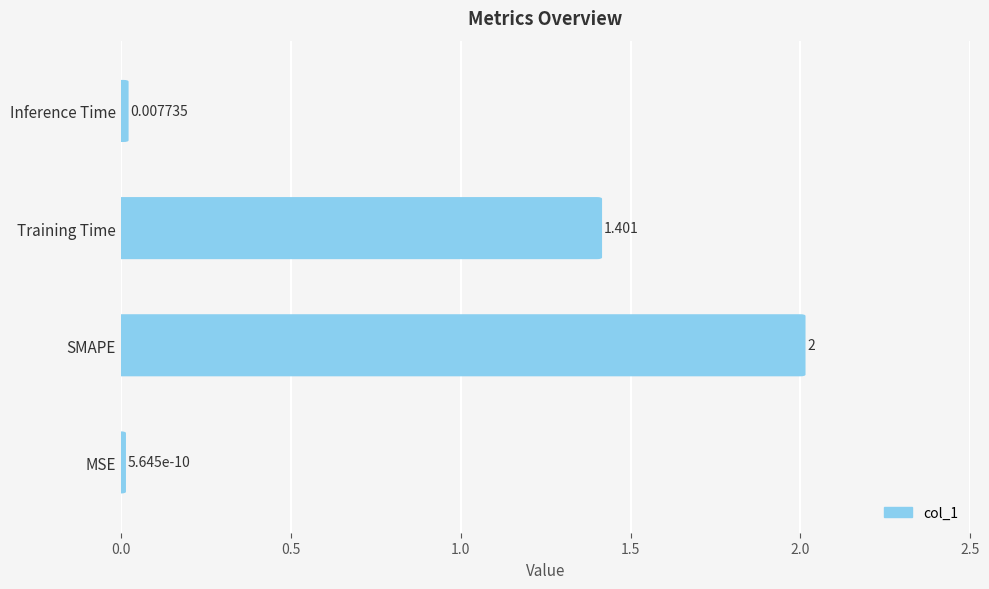

How many data points does each series have?

4